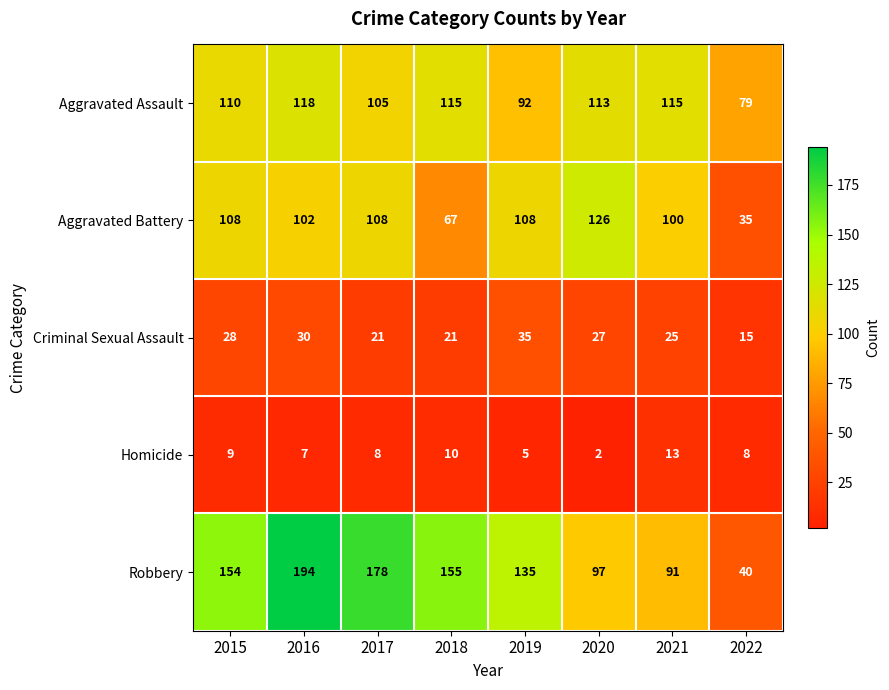

Which series has the largest range (max minus min)?

Robbery